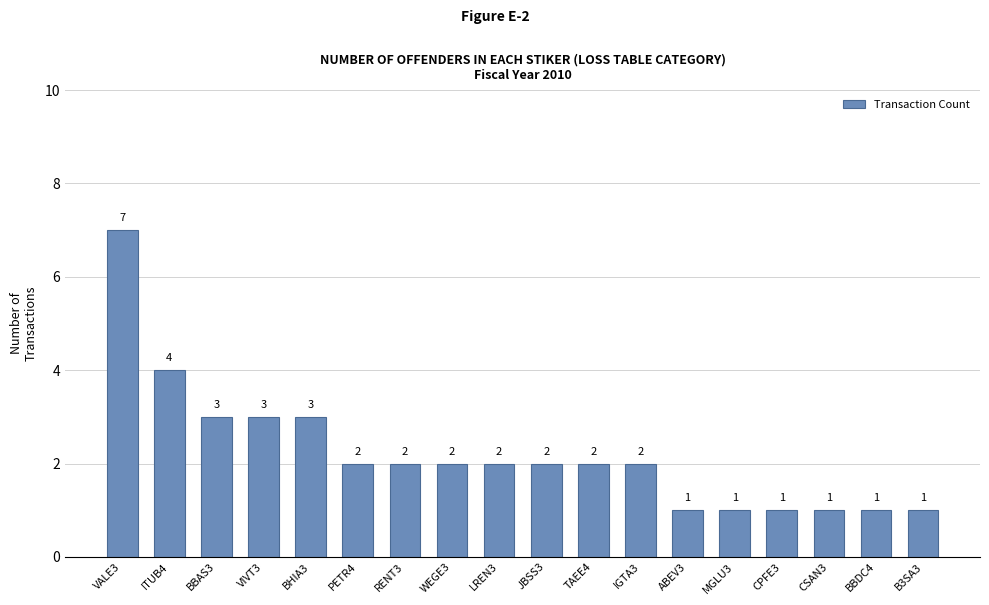

What is the ratio of the value at WEGE3 to the value at B3SA3?

2.0